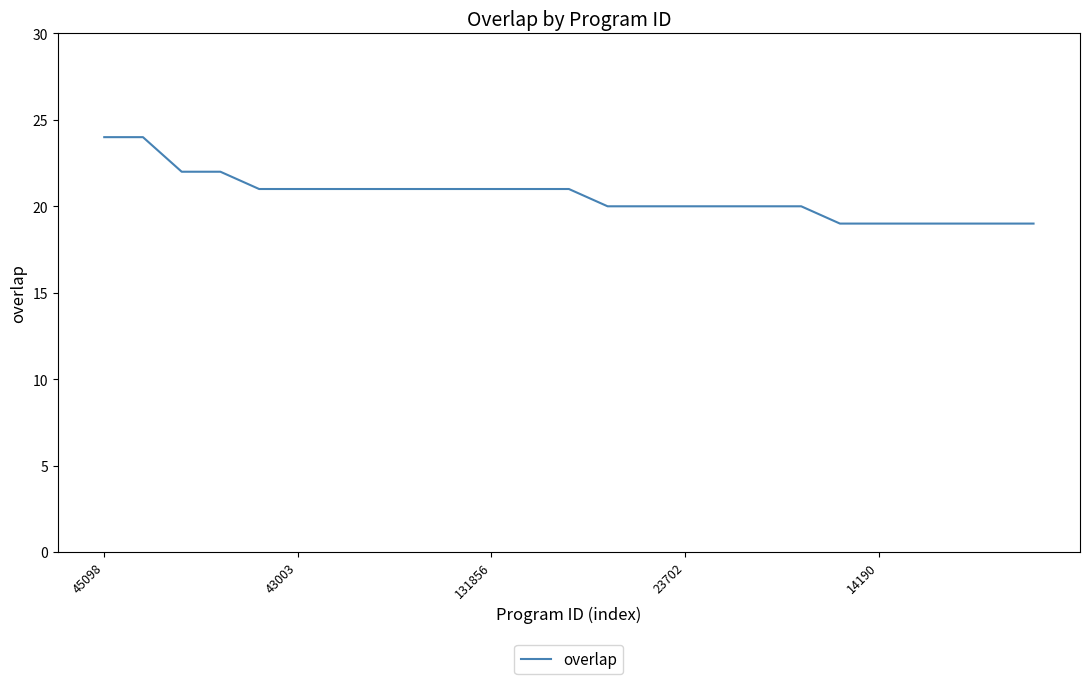

What is the greatest value displayed?

24